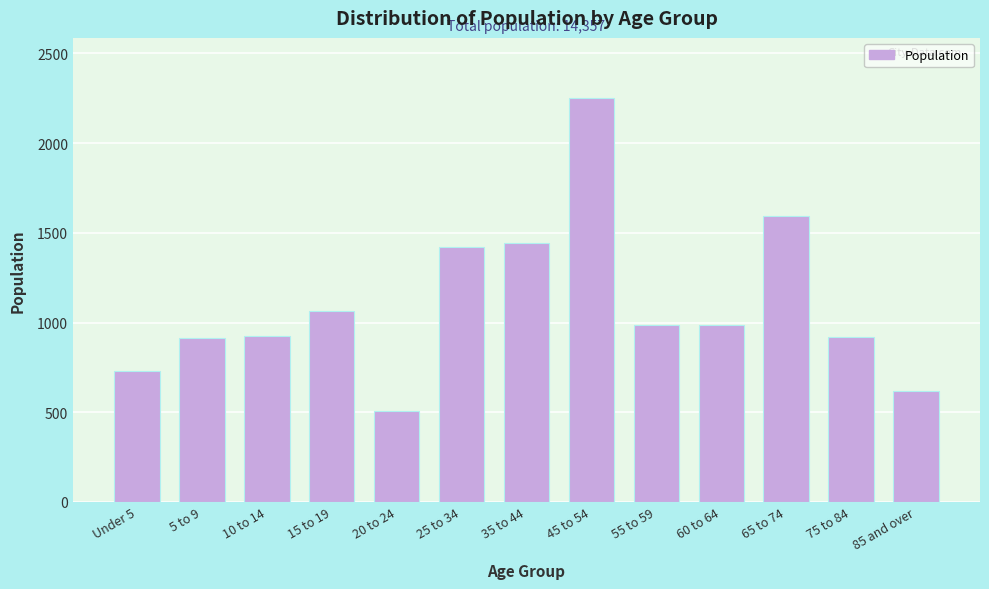

What is the difference between the maximum and minimum values?

1741